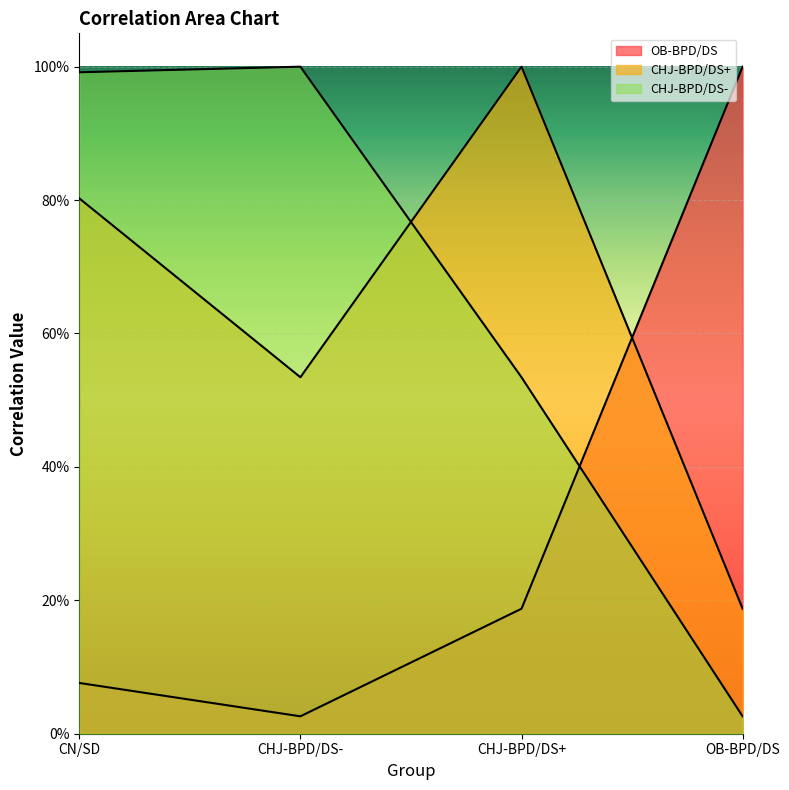

What is the greatest value displayed?

1.0